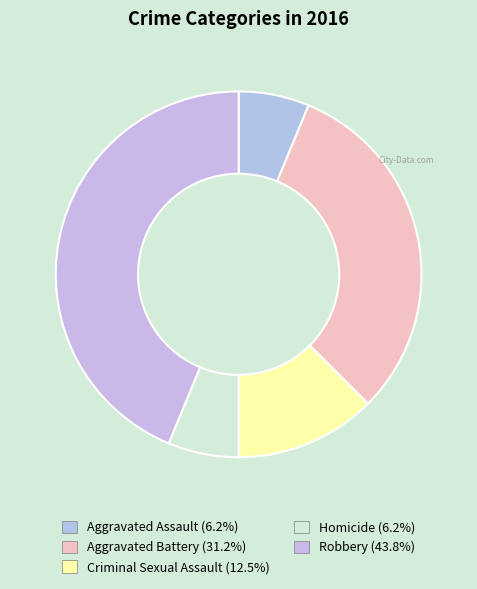

True or false: Criminal Sexual Assault accounts for 12% of the total.

True